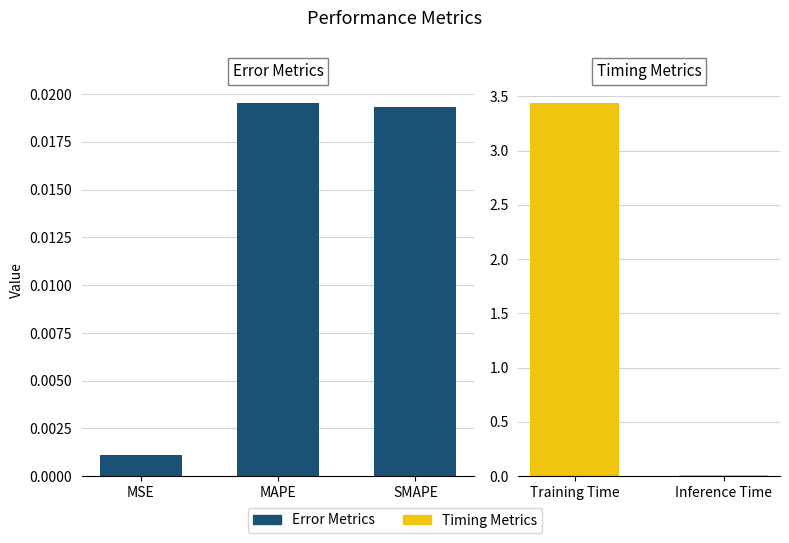

What is the label of the 4th bar from the right?

MAPE